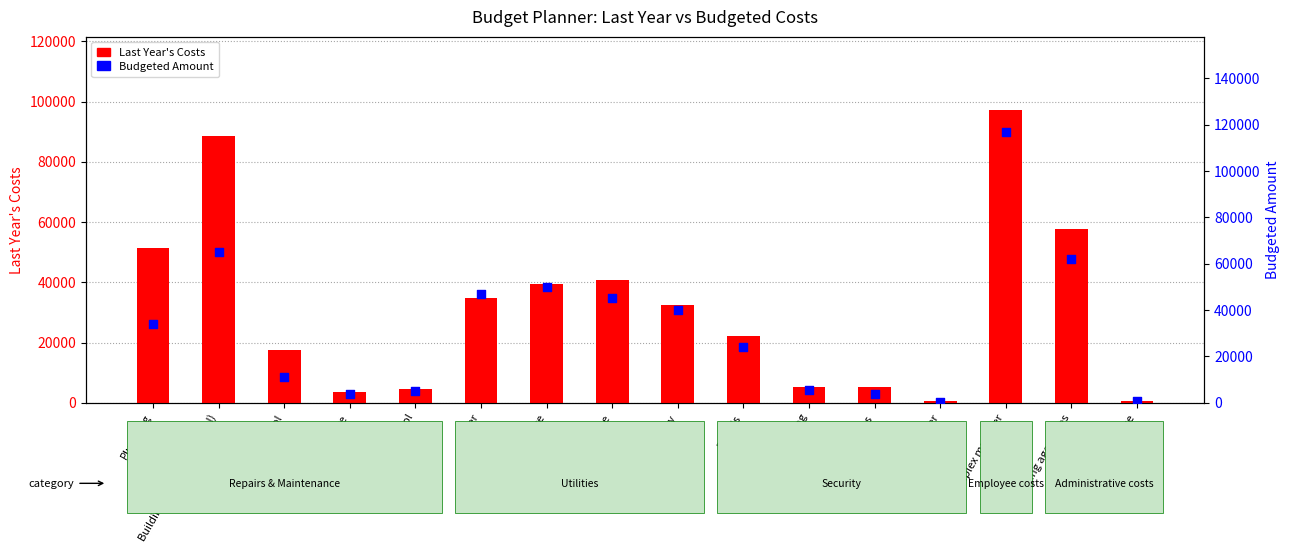

Is the value of Budgeted Amount at Plumbing greater than the value of Last Year Costs at Gatekeeper?

Yes